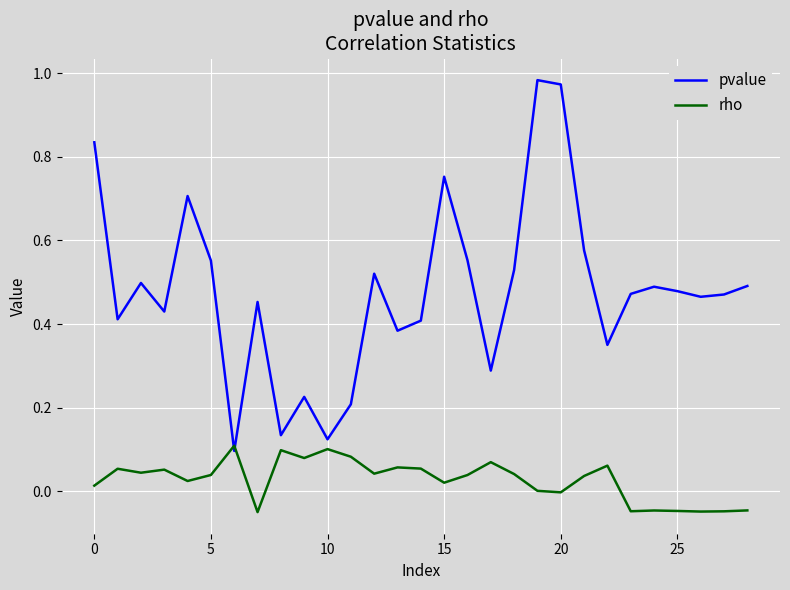

True or false: rho has more than 1 points higher than both neighbors.

True